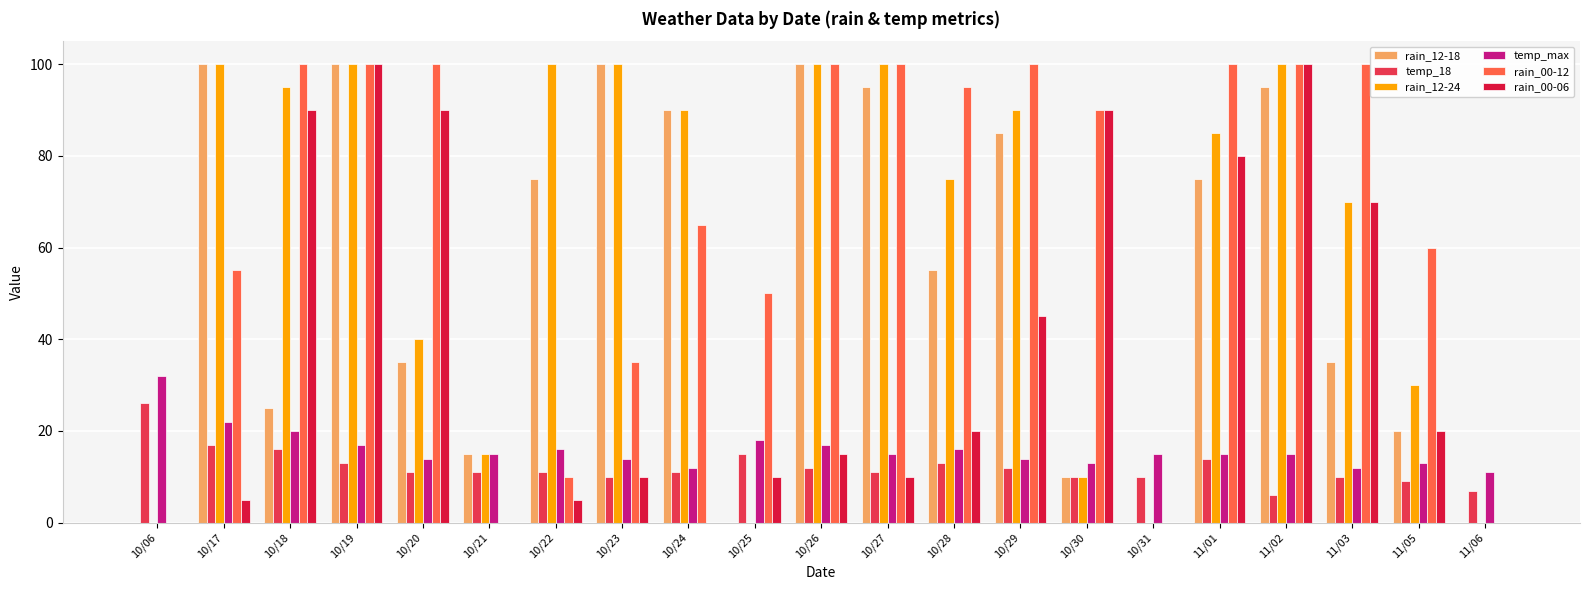

What are all the series names shown in the legend?

rain_12-18, temp_18, rain_12-24, temp_max, rain_00-12, rain_00-06